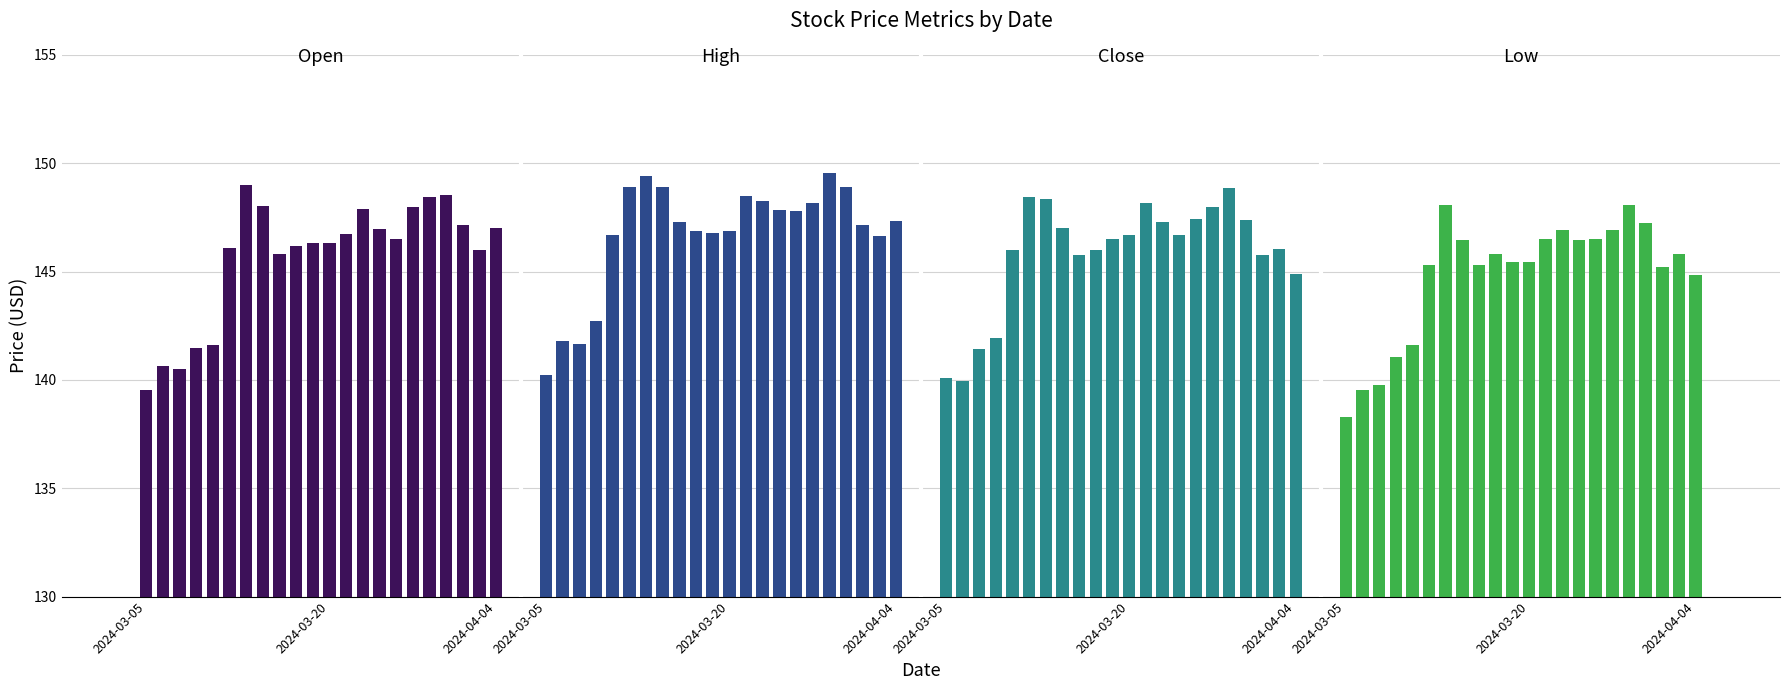

What is the difference between the maximum and minimum values in the Close series?

8.9